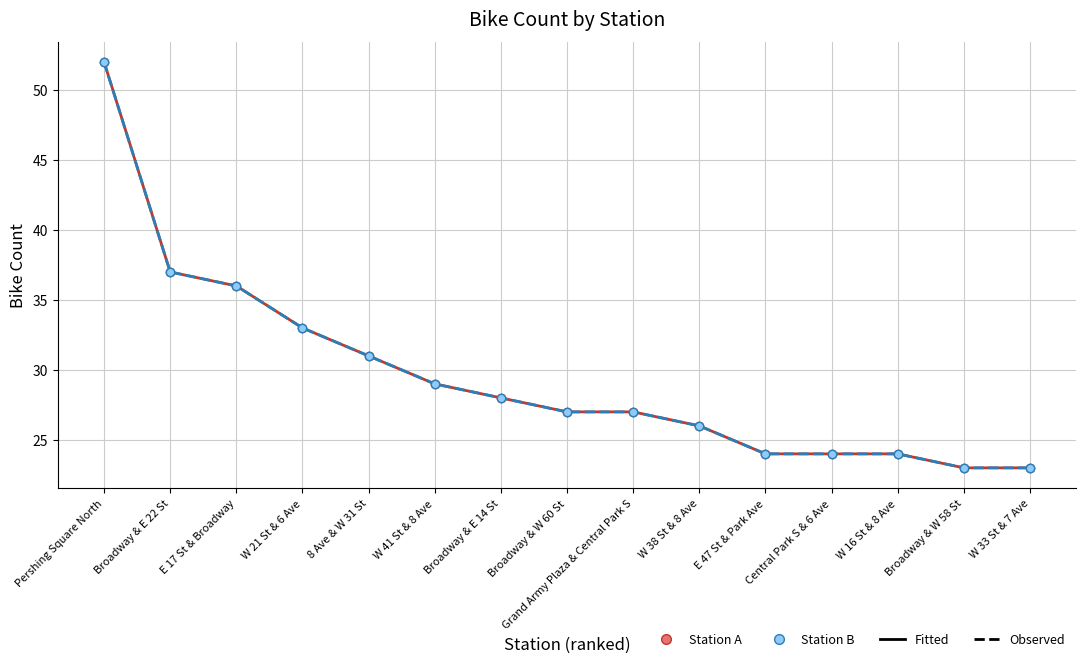

Is this an area chart (filled region under the line)?

No